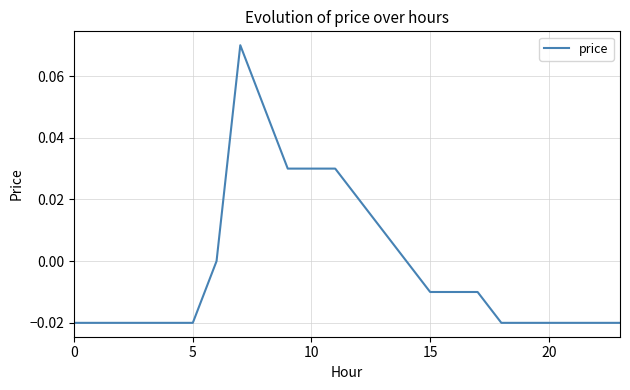

How many distinct data groups are displayed?

1